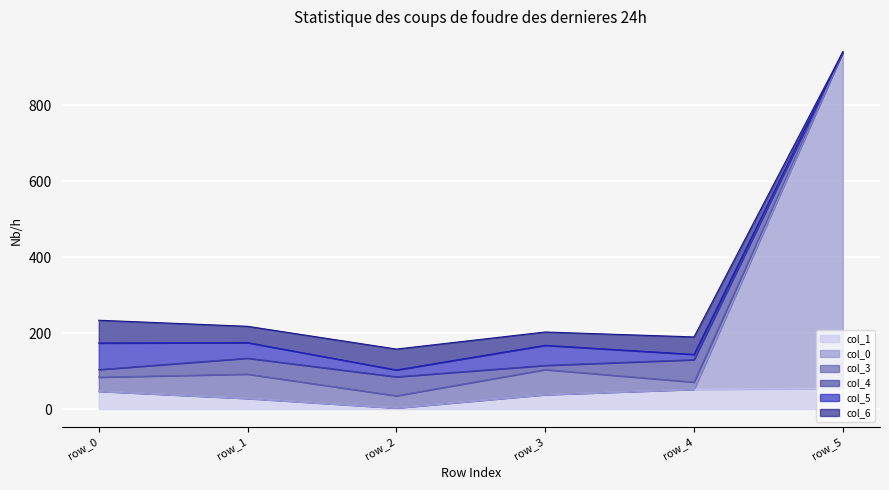

True or false: col_1 has a value of 3 at row_2.

True